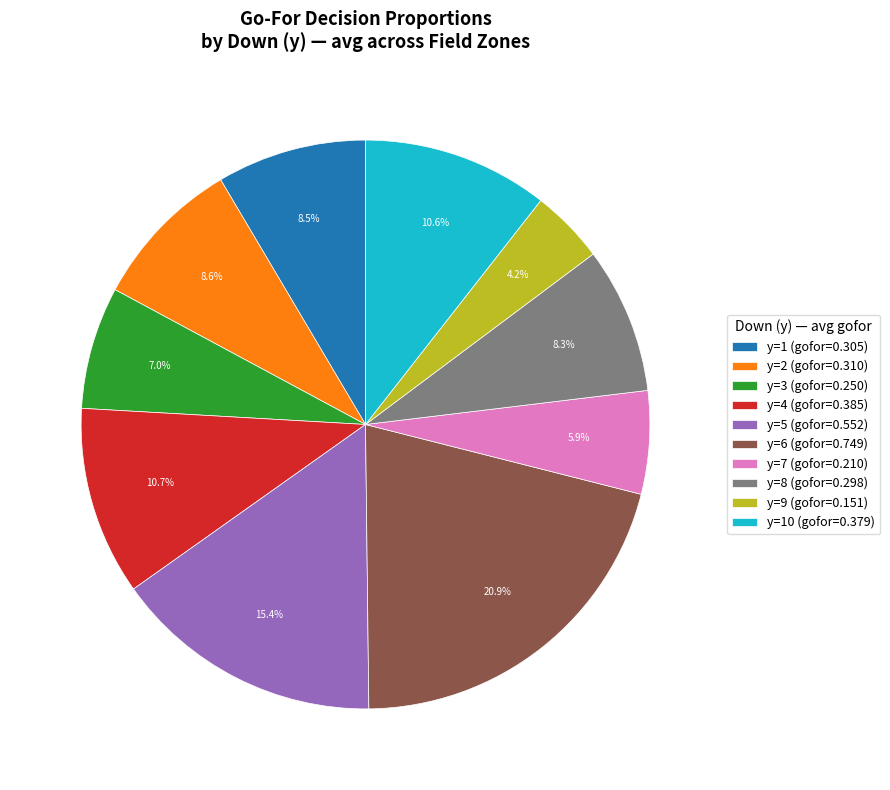

To the nearest percent, what is the difference between the largest and smallest slice percentages?

17%